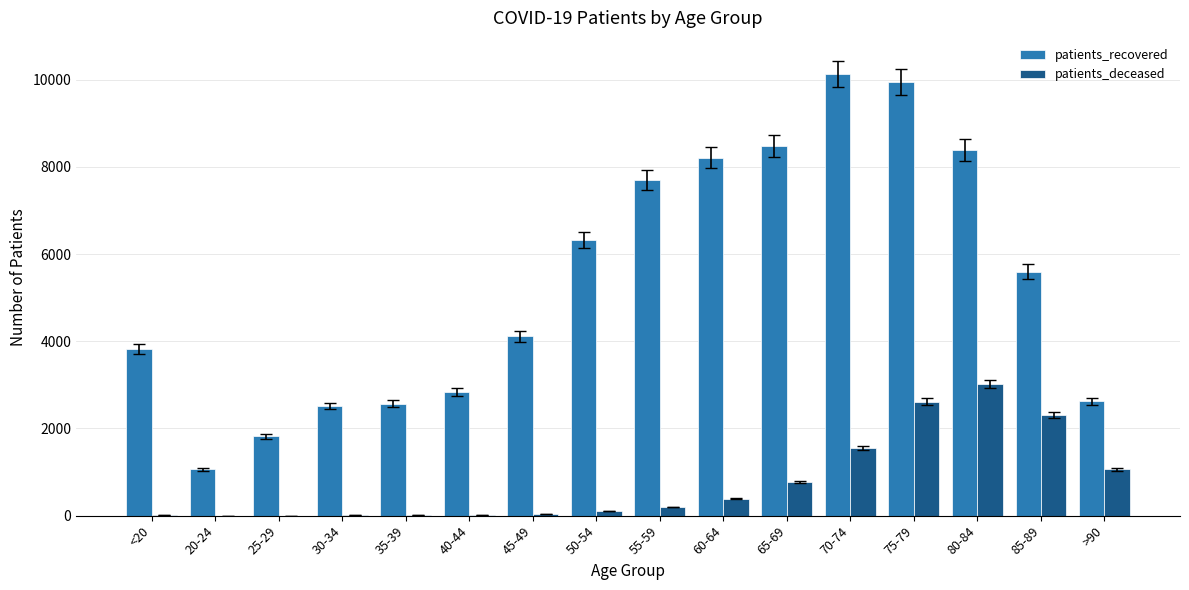

What is the total value across all series at 65-69?

9246